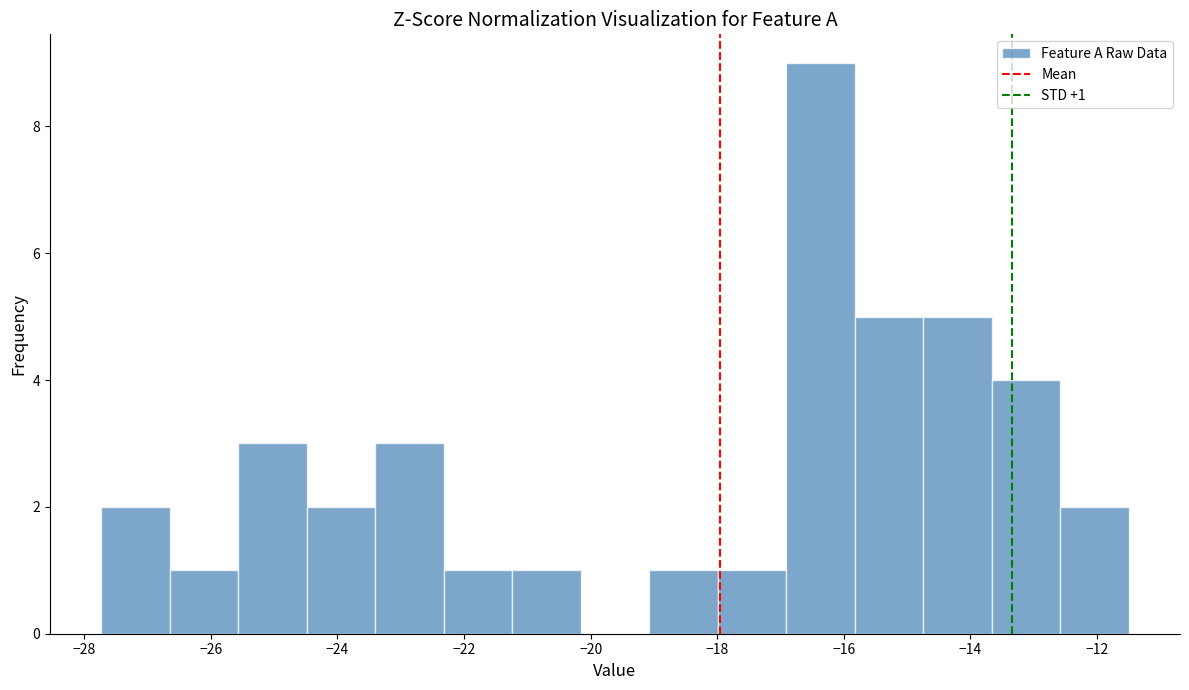

Which range on the x-axis has the tallest bar?

-17.0 to -15.8